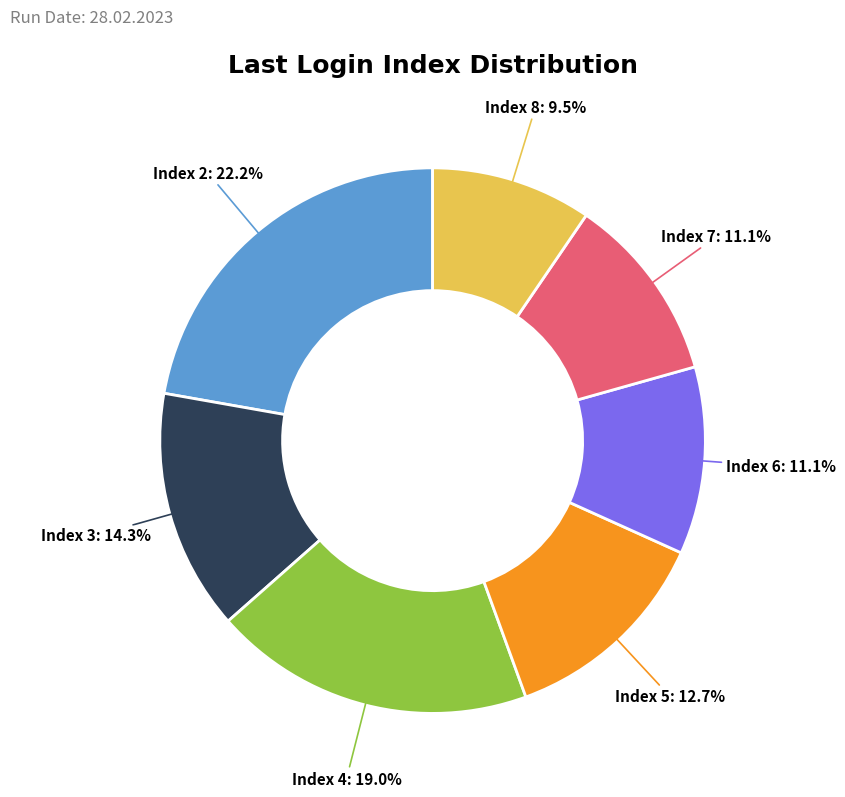

How many slices are in this pie chart?

7